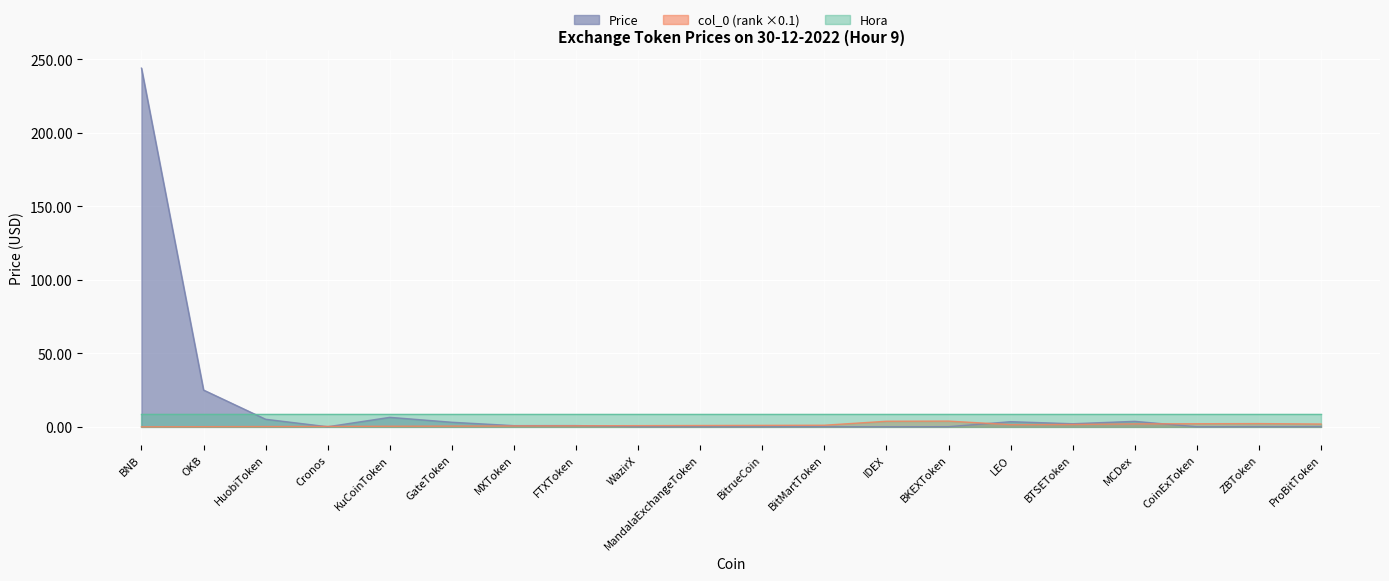

Which series has the widest spread of values?

Price